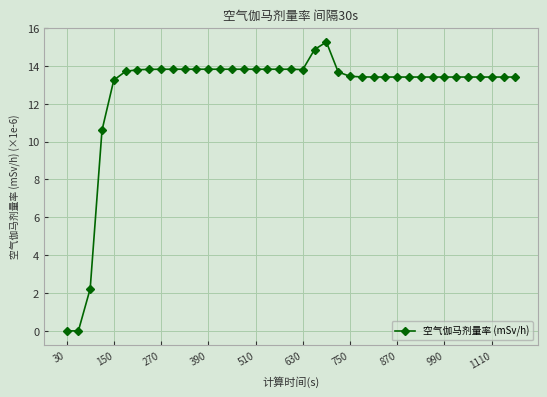

What is the value of the 33rd point from the left?

13.4